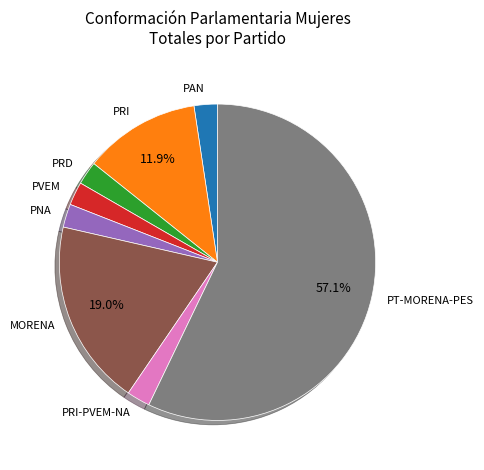

How many segments does this pie chart have?

8